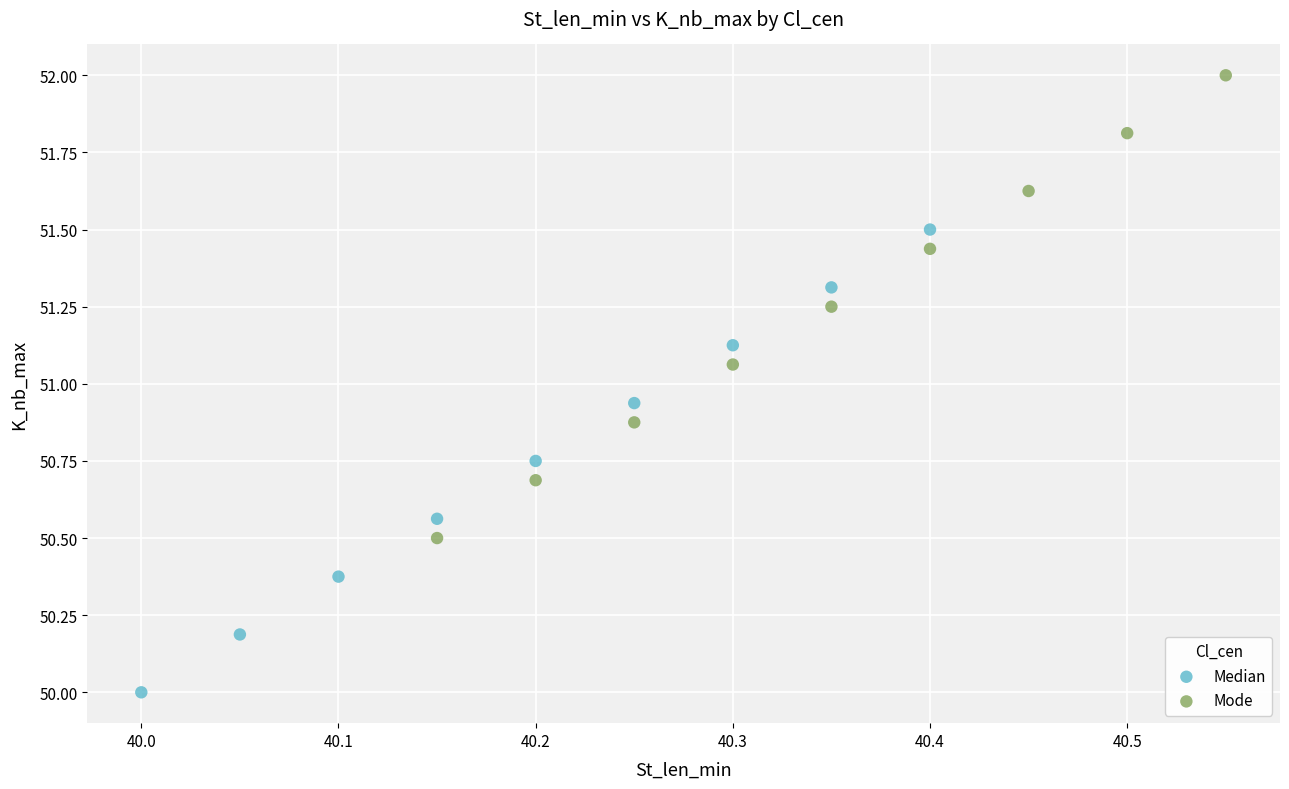

Which series contains the lowest Y value?

Median